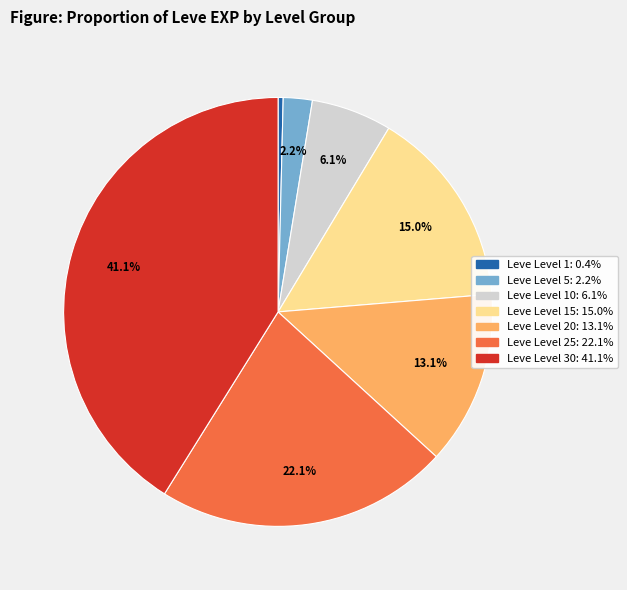

Count the number of slices in the pie.

7